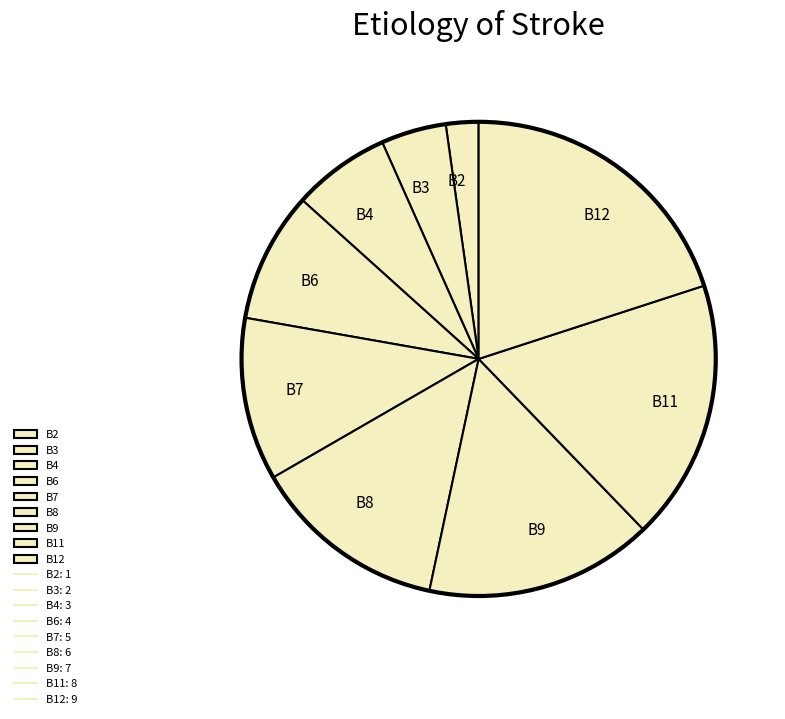

Do B8 and B3 together represent more than half of the pie?

No